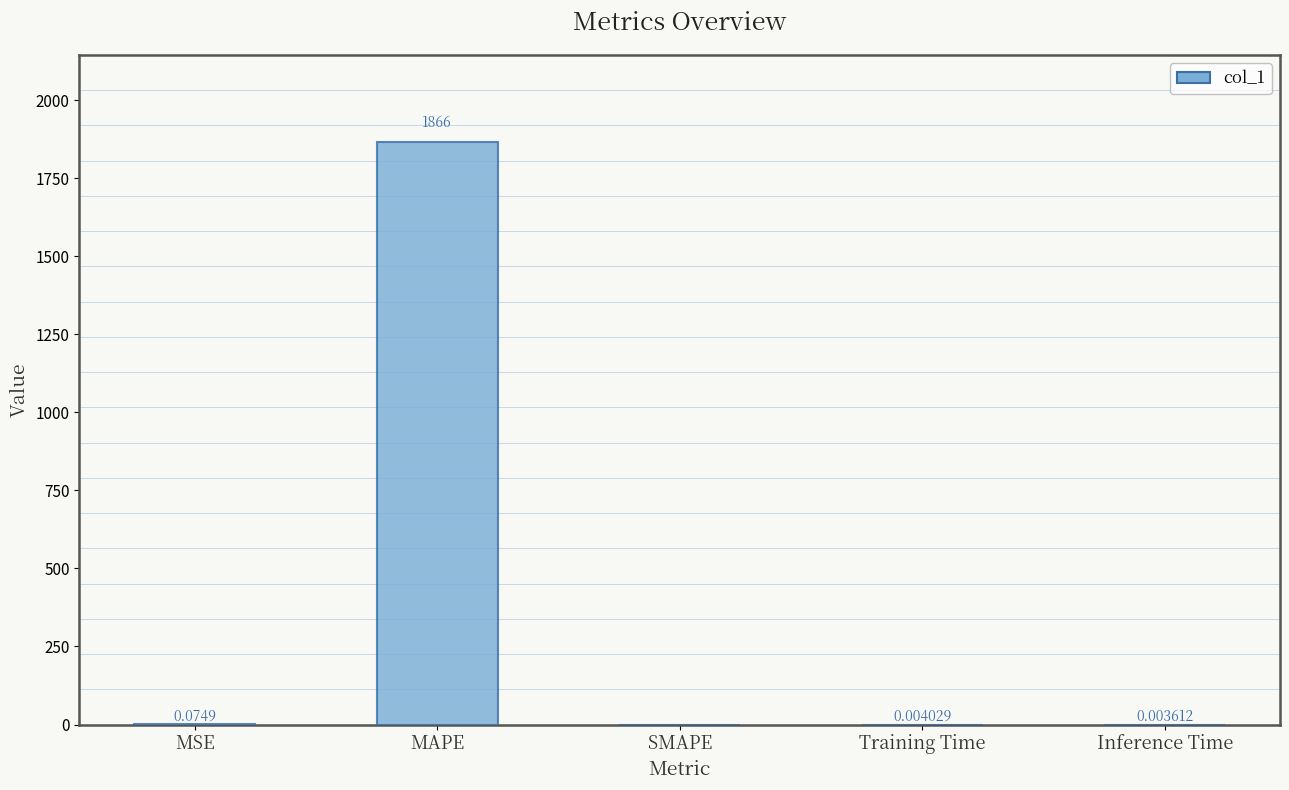

Which category has the highest value across all series?

MAPE